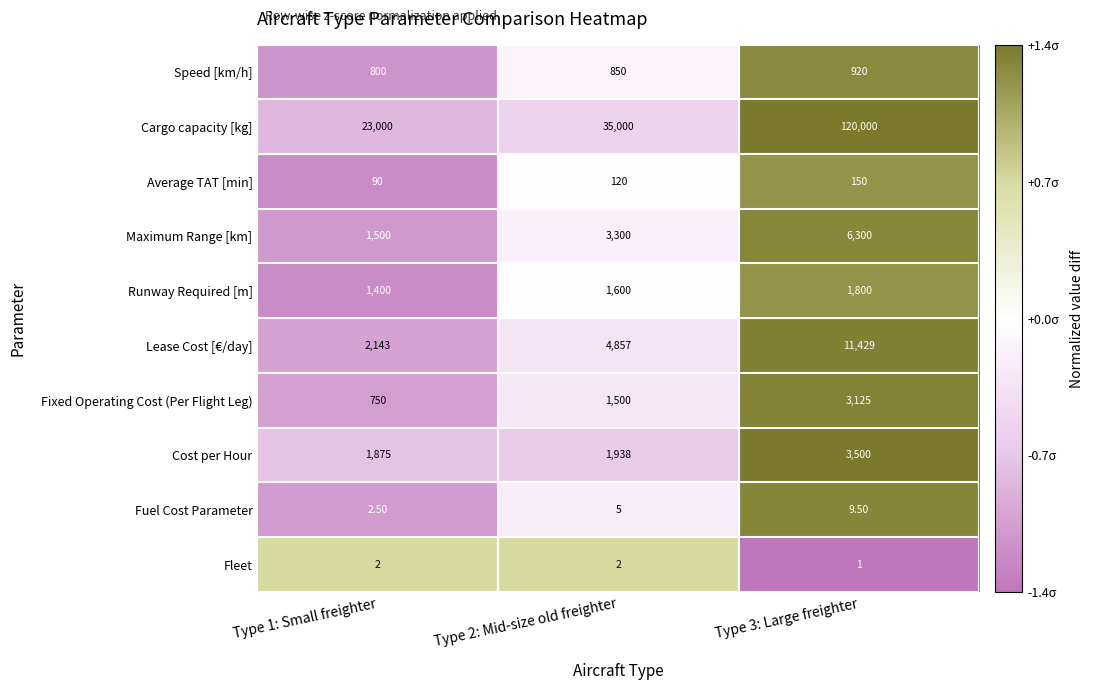

At which category is the sum across all series the highest?

Type 3: Large freighter